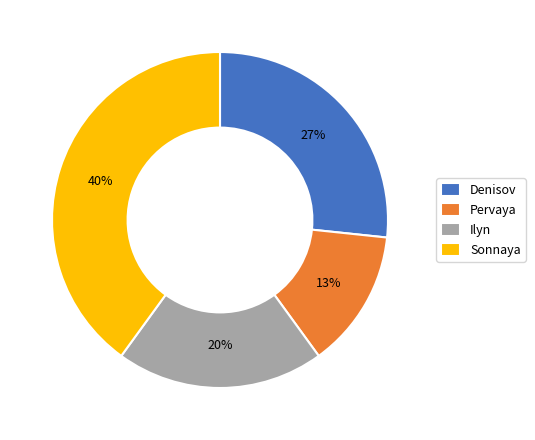

Is there any slice that represents more than half of the pie?

No